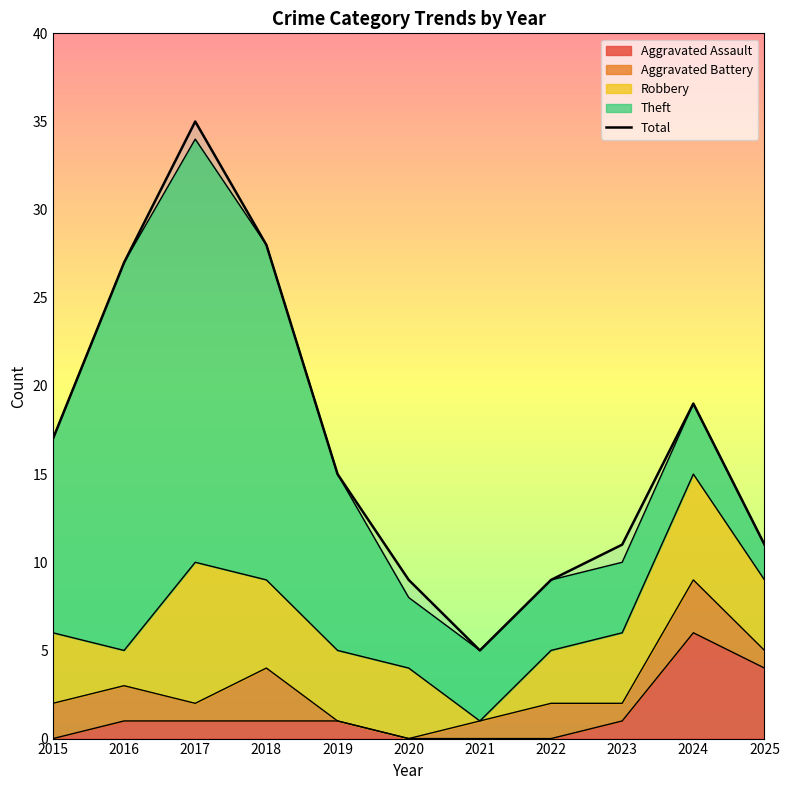

What is the maximum value shown in the chart?

35